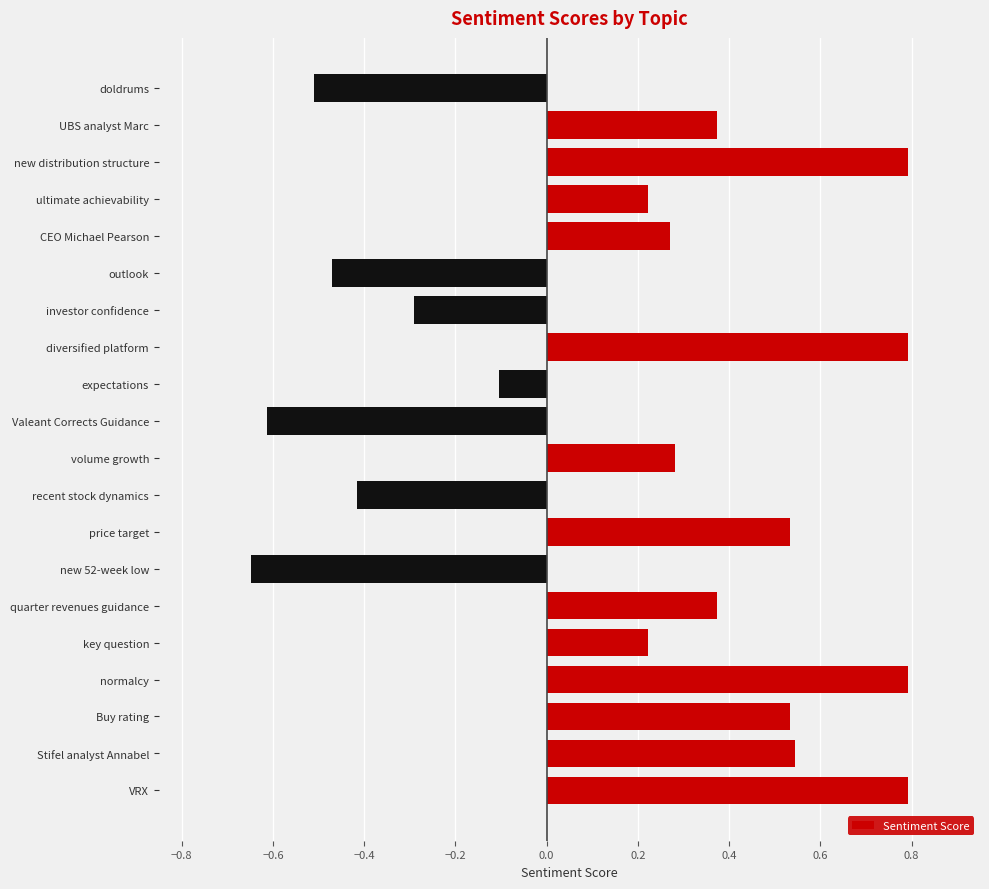

How many values are below zero?

7